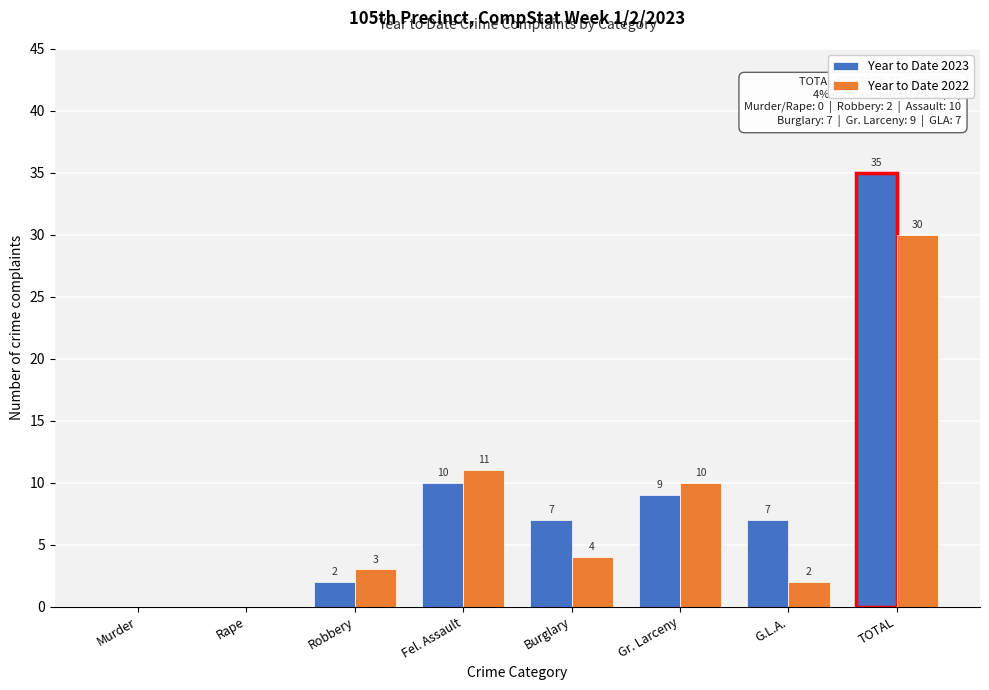

Reading right to left, transcribe all the data shown in this chart.

Year to Date 2023: TOTAL=35	G.L.A.=7	Gr. Larceny=9	Burglary=7	Fel. Assault=10	Robbery=2	Rape=0	Murder=0
Year to Date 2022: TOTAL=30	G.L.A.=2	Gr. Larceny=10	Burglary=4	Fel. Assault=11	Robbery=3	Rape=0	Murder=0